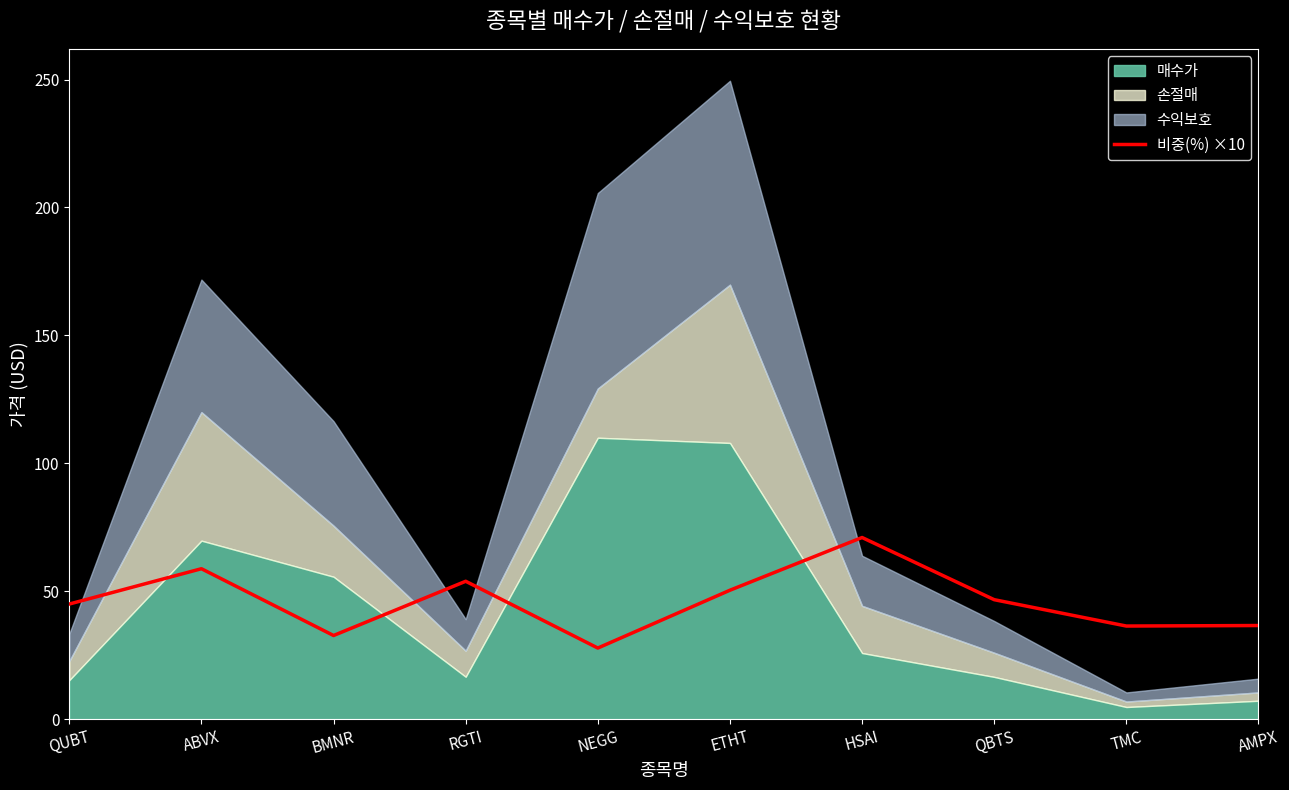

How many lines are shown in the chart?

1